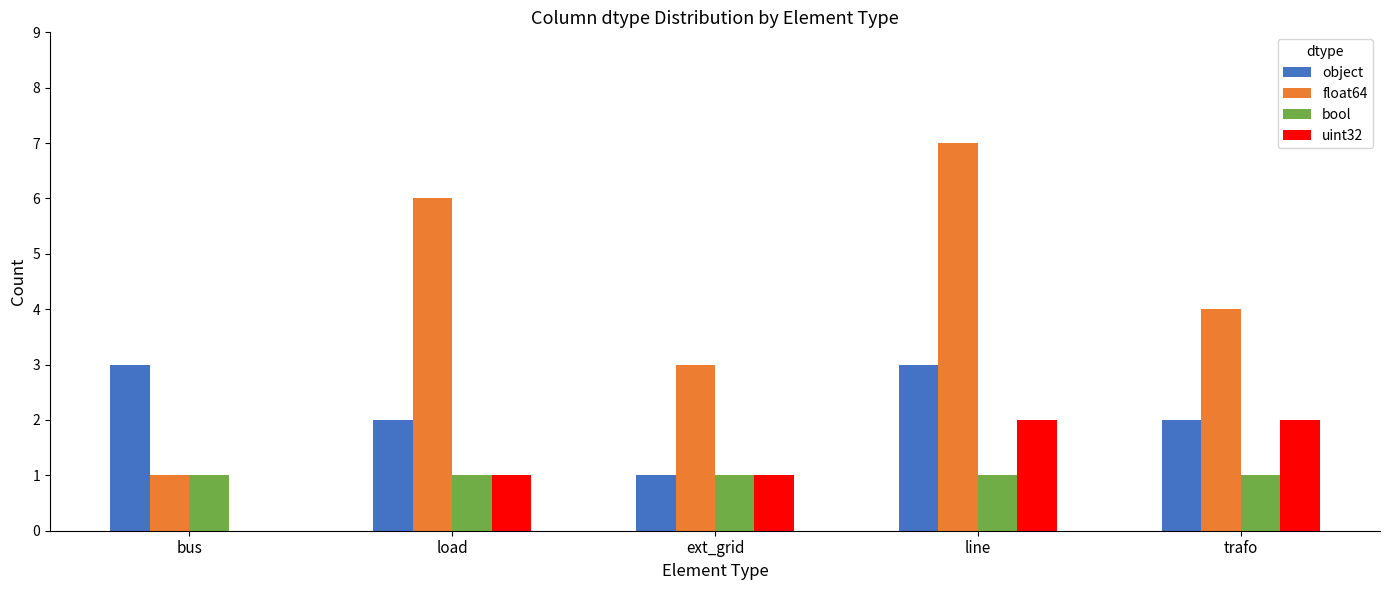

Reading left to right, transcribe all the data shown in this chart.

object: bus=3	load=2	ext_grid=1	line=3	trafo=2
float64: bus=1	load=6	ext_grid=3	line=7	trafo=4
bool: bus=1	load=1	ext_grid=1	line=1	trafo=1
uint32: bus=0	load=1	ext_grid=1	line=2	trafo=2